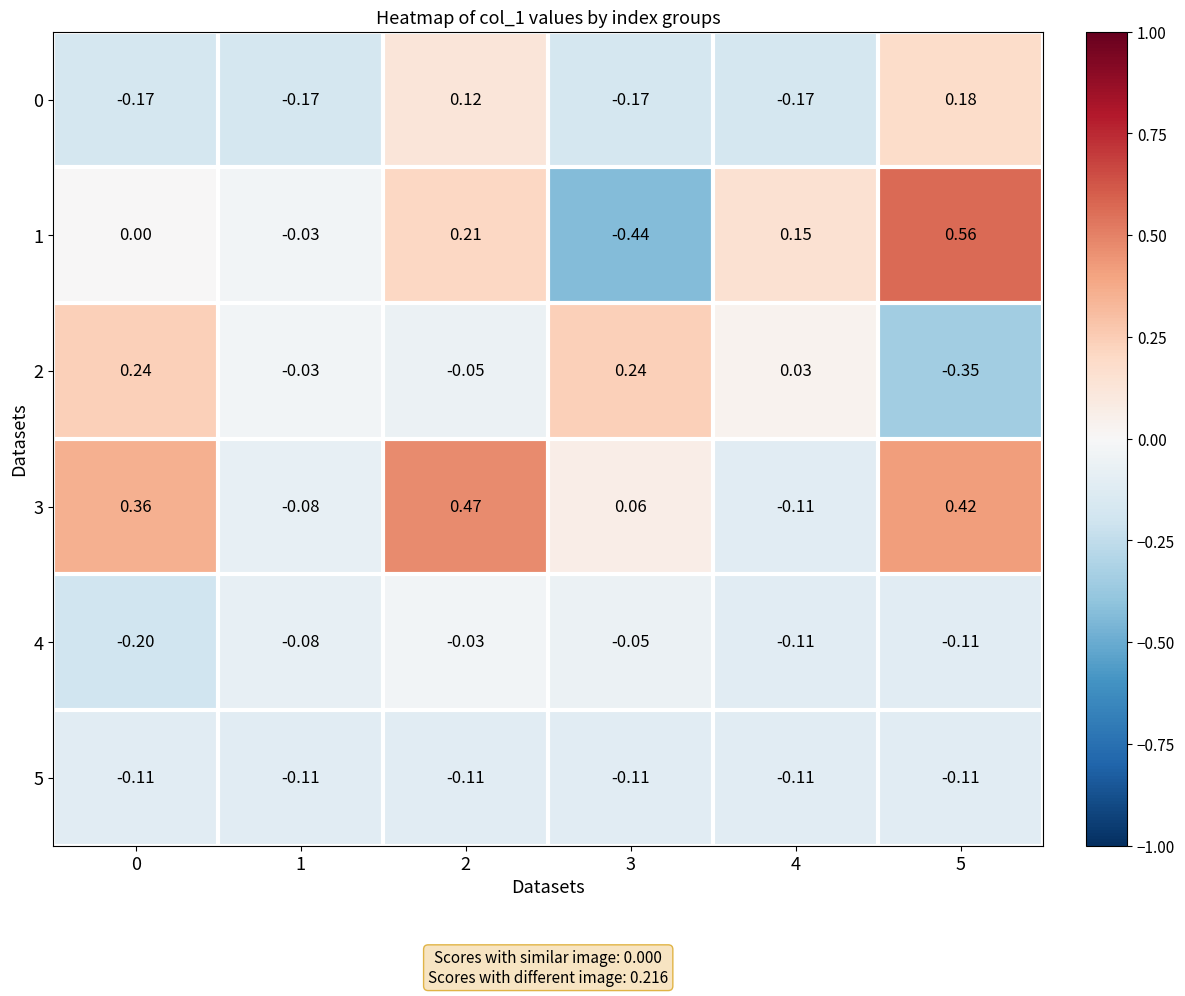

Is the value of 1 at 5 greater than the value of 0 at 1?

Yes